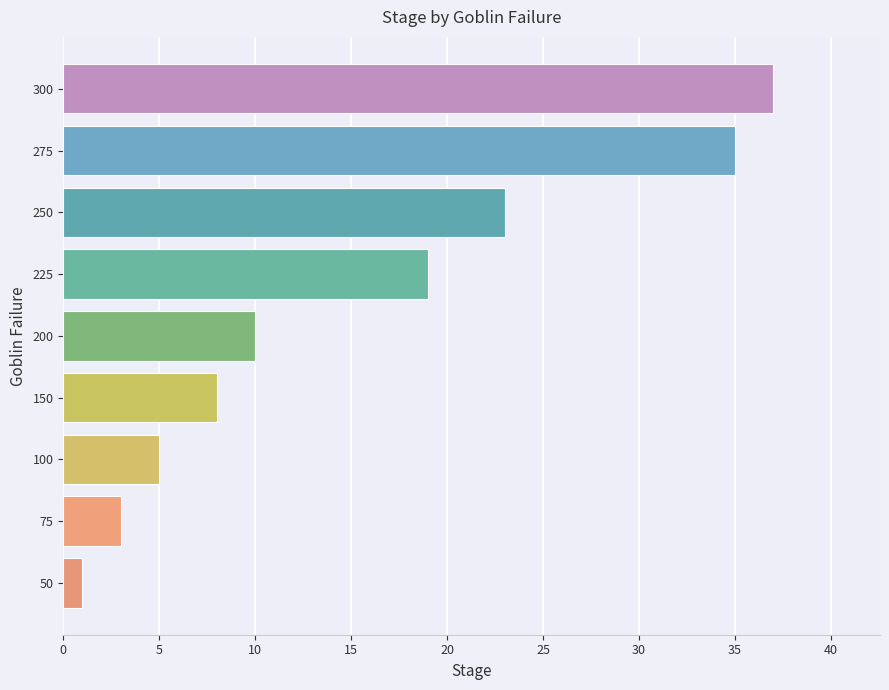

What is the sum of the values at 300 and 200?

47